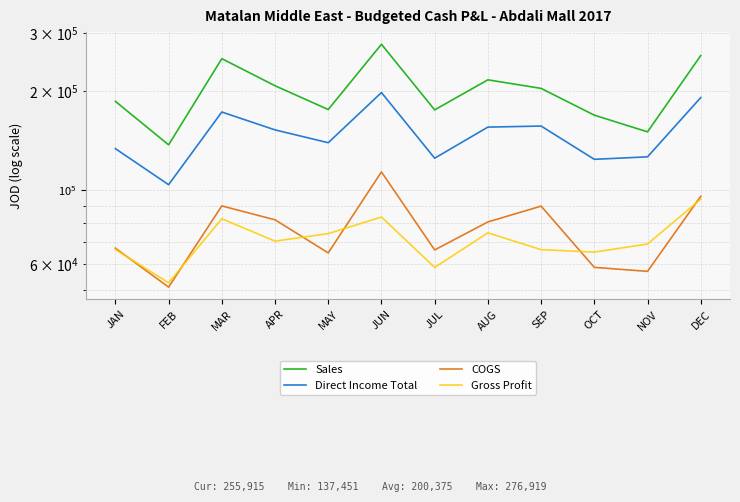

How many values in the Direct Income Total series exceed 152517?

6